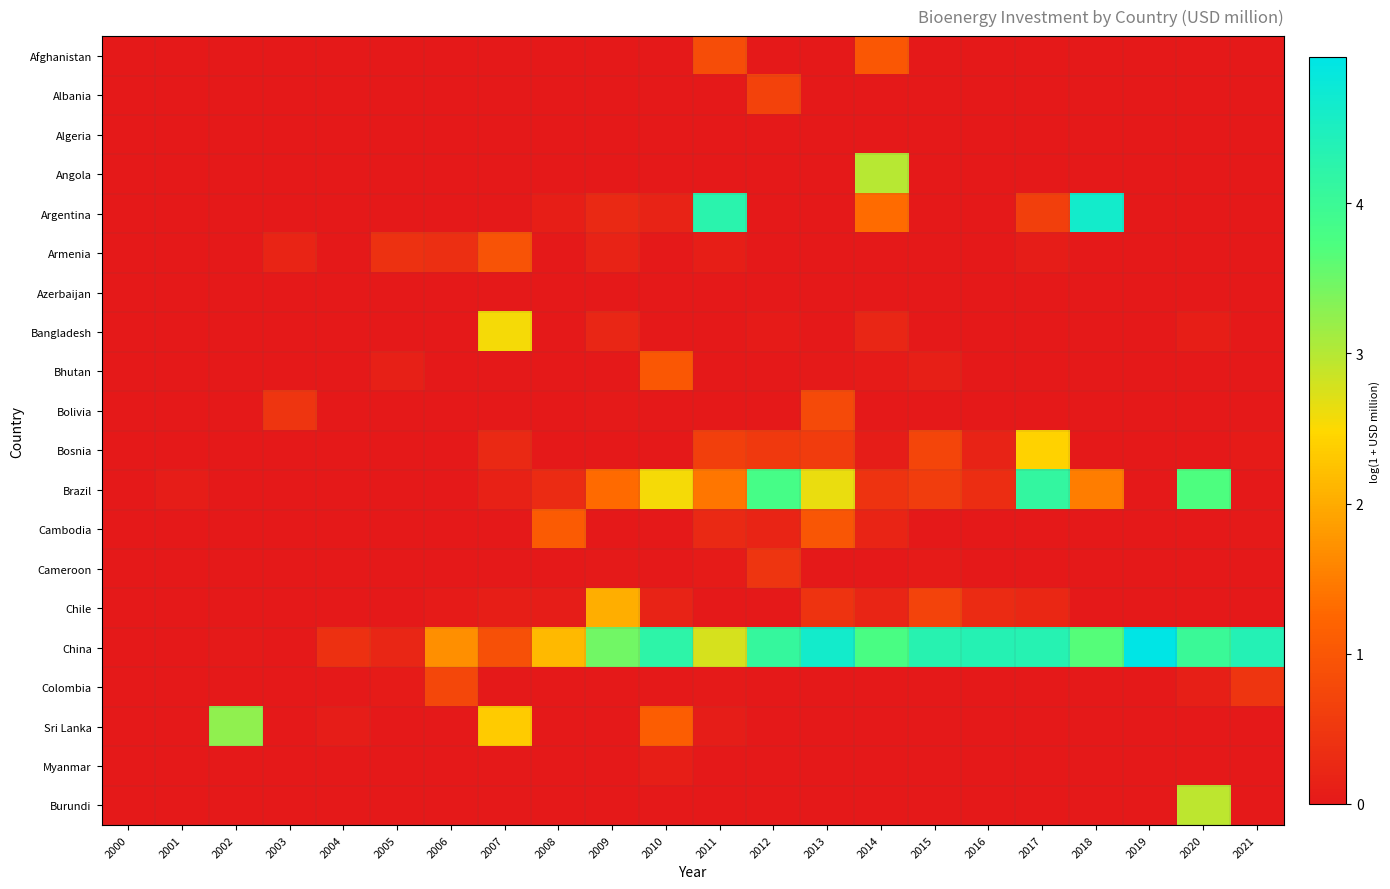

What is the difference between the highest and lowest values at 2005?

0.4